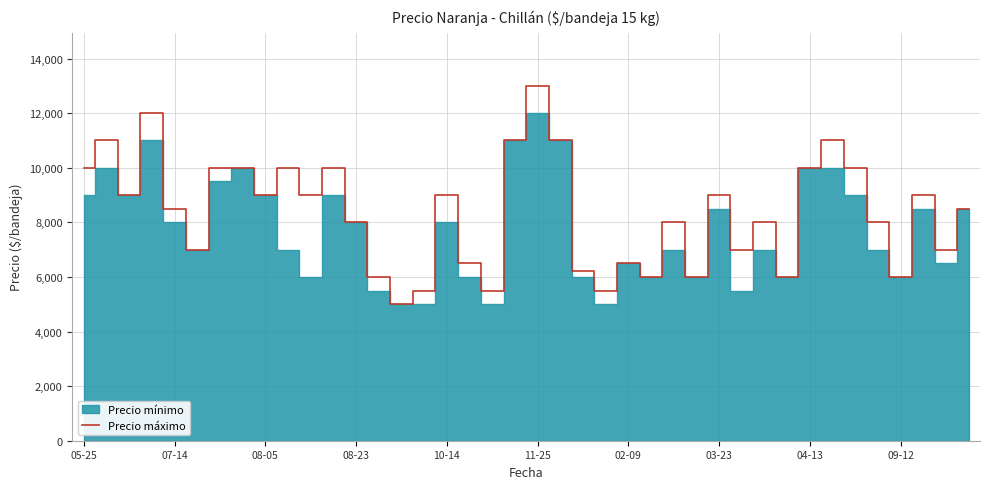

What is the average value?

8342